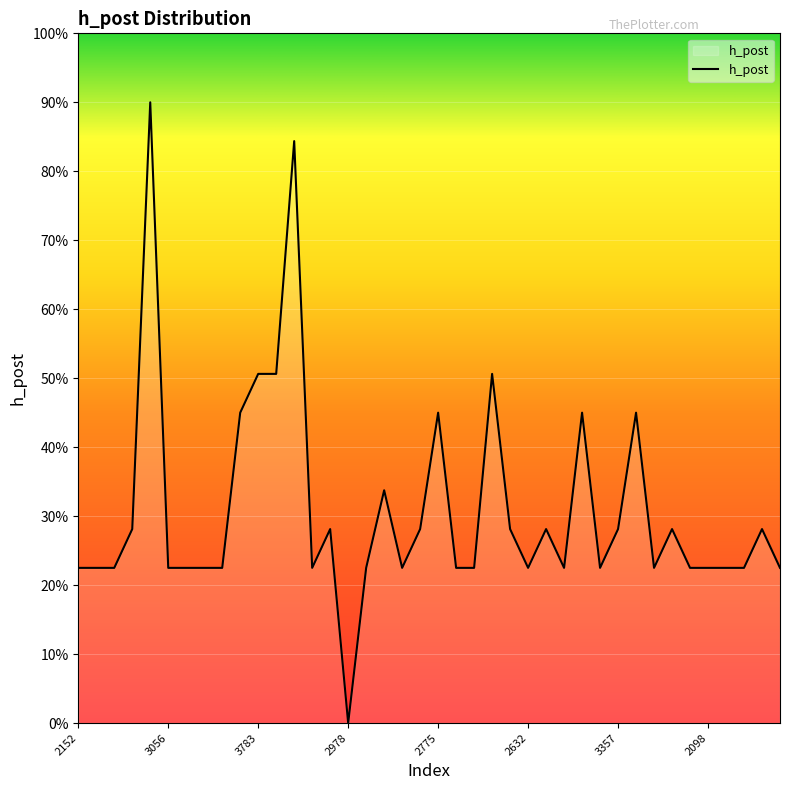

Does the chart have visible grid lines?

Yes